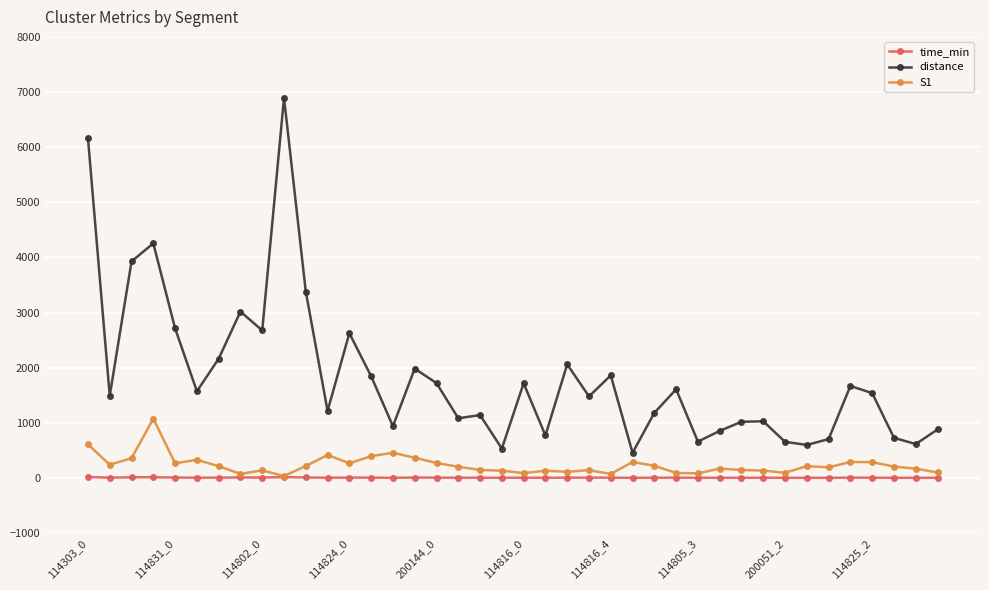

Which series has the widest spread of values?

distance